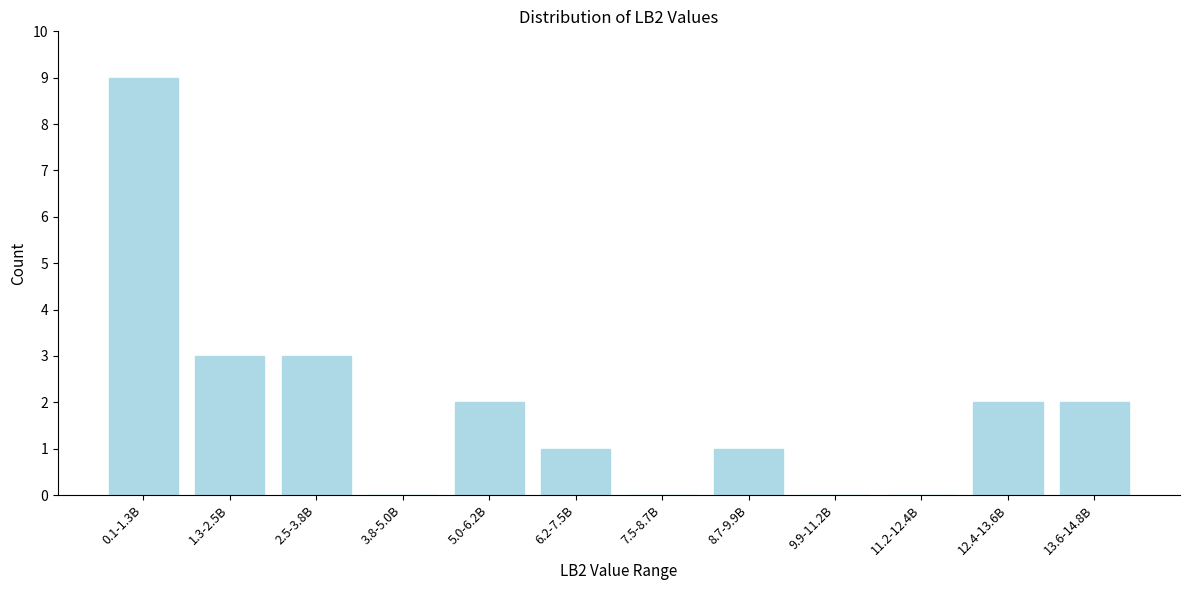

Reading left to right, transcribe all the data shown in this chart.

0.1-1.3B=9	1.3-2.5B=3	2.5-3.8B=3	3.8-5.0B=0	5.0-6.2B=2	6.2-7.5B=1	7.5-8.7B=0	8.7-9.9B=1	9.9-11.2B=0	11.2-12.4B=0	12.4-13.6B=2	13.6-14.8B=2